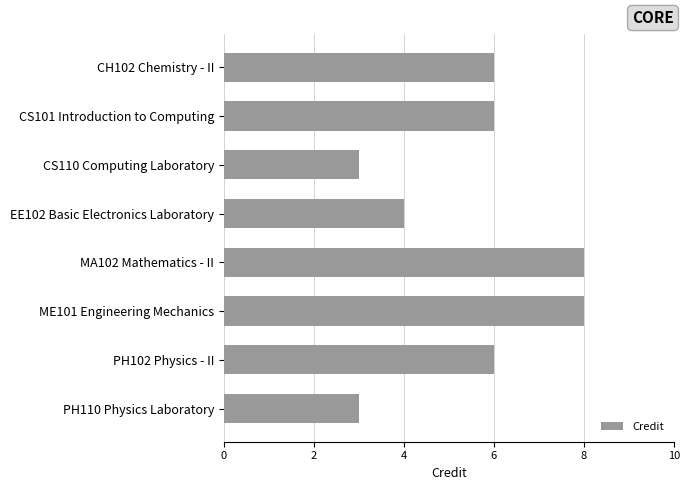

How many bars are there in total?

8